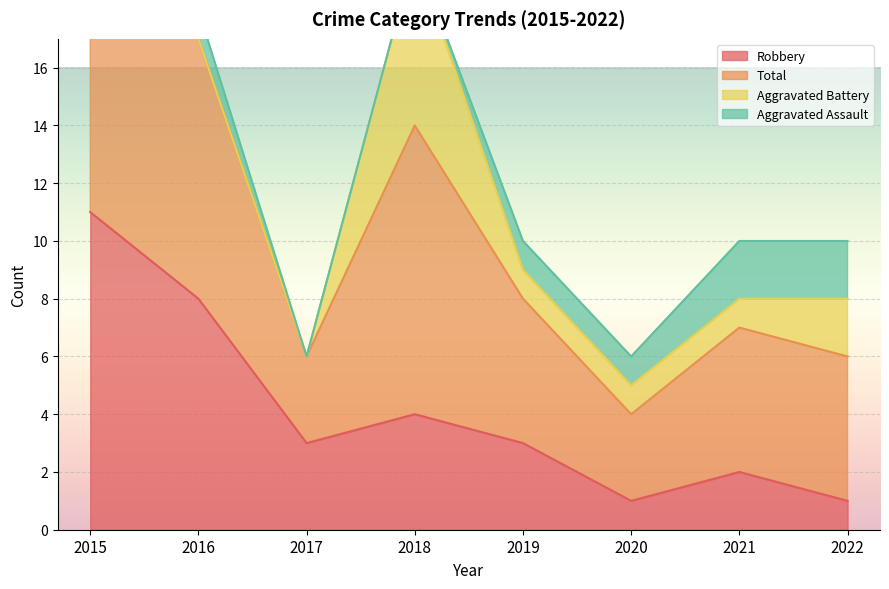

True or false: Robbery has a value of 0 at 2021.

False